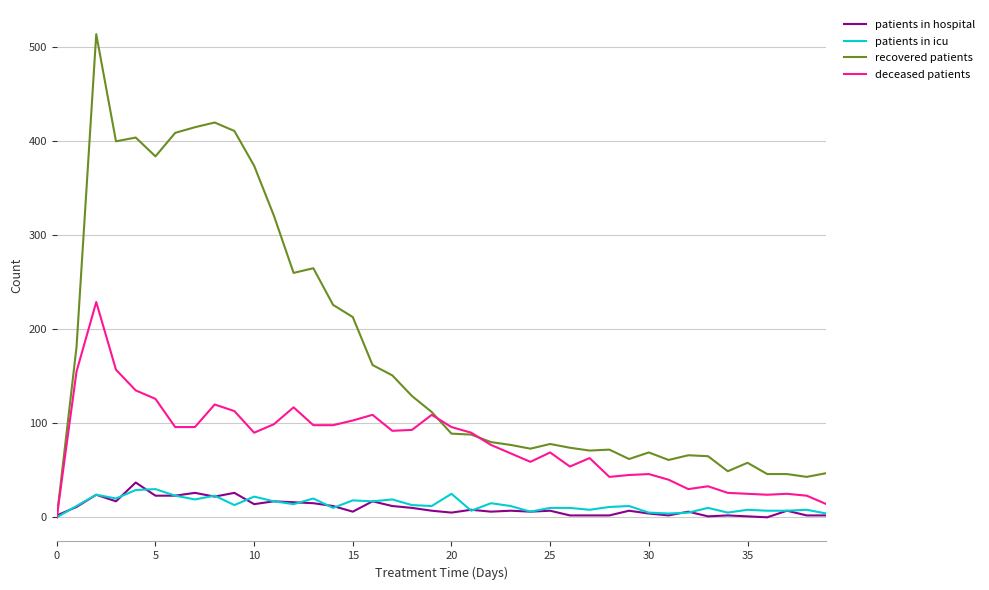

What is the greatest value displayed?

514